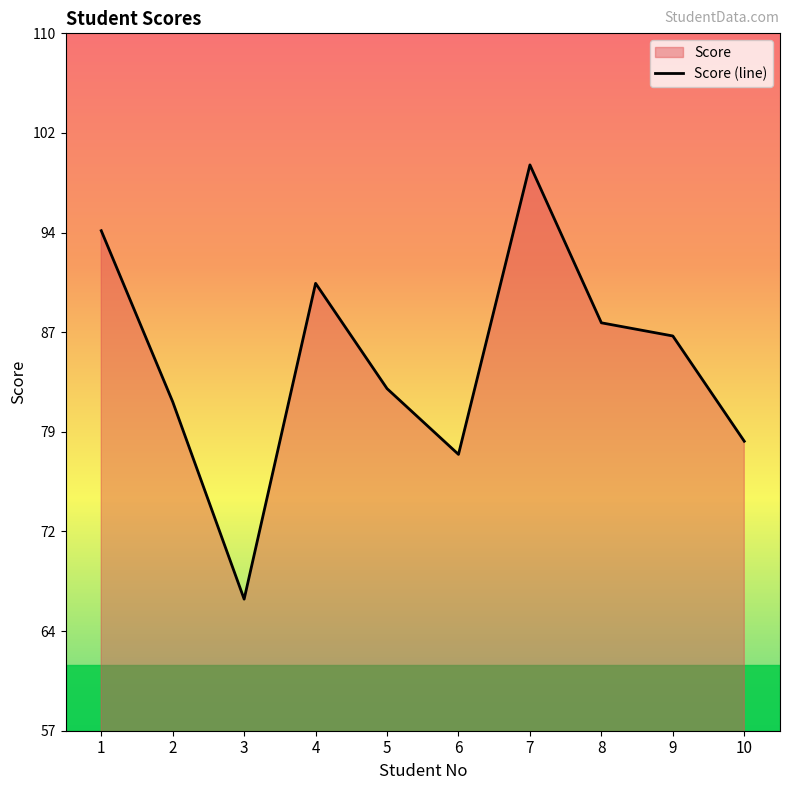

Reading right to left, what are all the values shown in this chart?

79	87	88	100	78	83	91	67	82	95